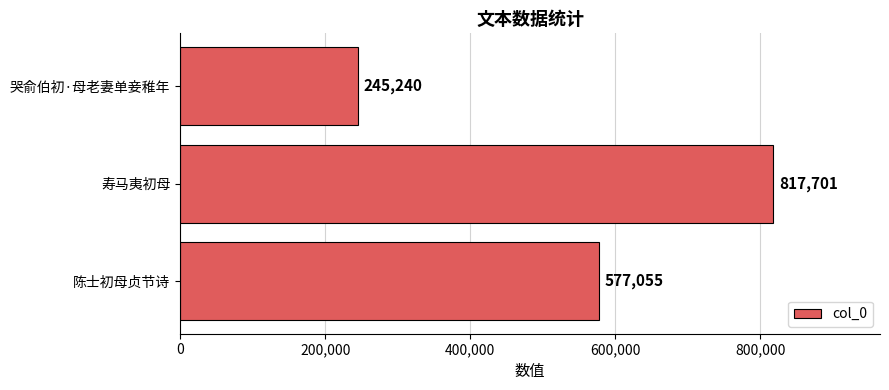

True or false: the data shows 577055 at 陈士初母贞节诗.

True